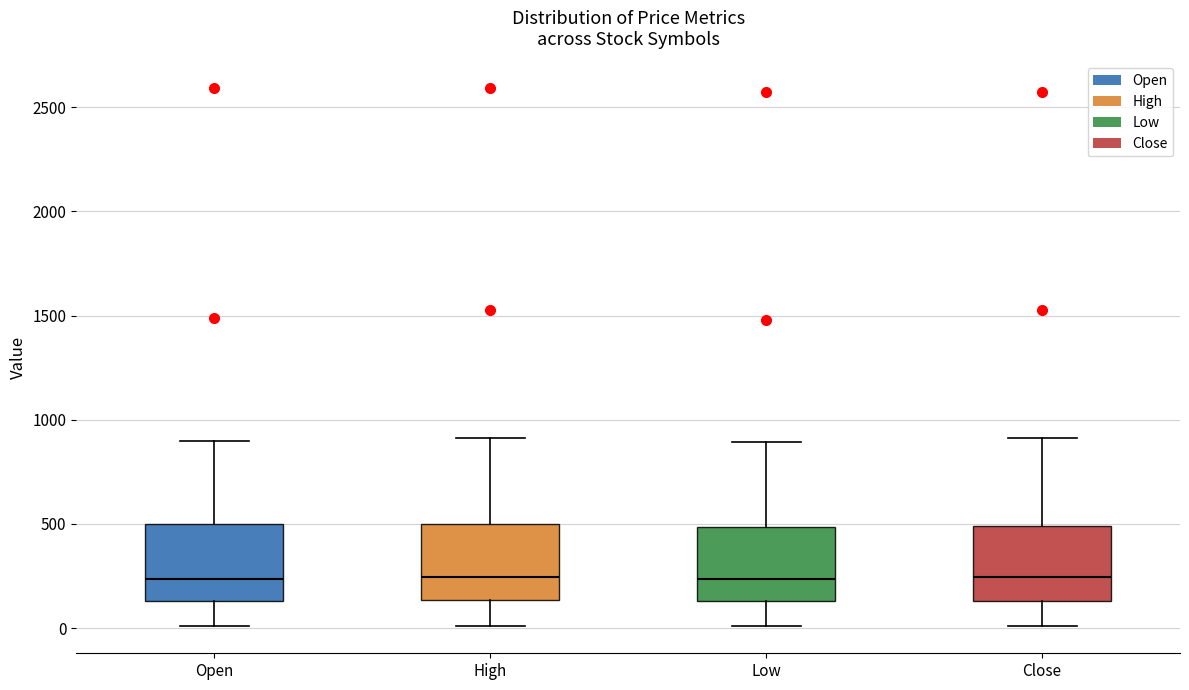

Reading left to right, read every box against the y-axis: the position of its median line, the range the box covers, and the ends of its whiskers. The values are not printed on the chart, so give them approximately, as read against the axis.

Open: median 250, box 150 to 500, whiskers 0 to 900
High: median 250, box 150 to 500, whiskers 0 to 900
Low: median 250, box 150 to 500, whiskers 0 to 900
Close: median 250, box 150 to 500, whiskers 0 to 900